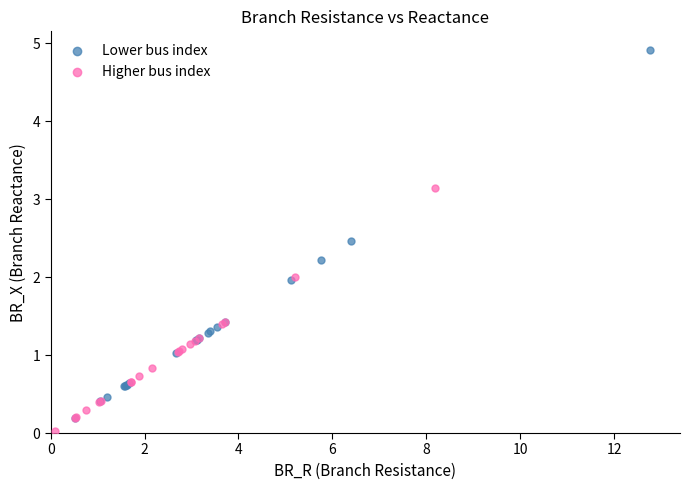

What are all the series names shown in the legend?

Lower bus index, Higher bus index